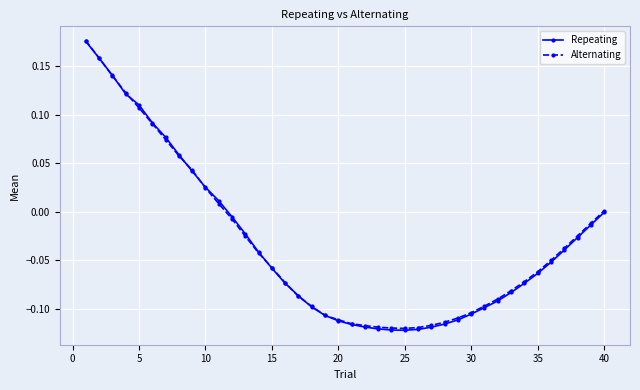

Which series has the widest spread of values?

Repeating